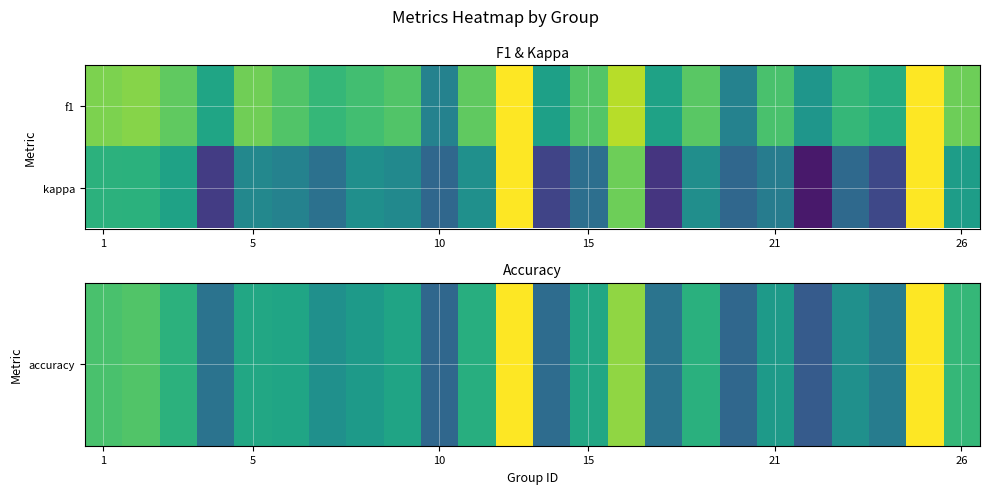

Which series has the widest spread of values?

kappa